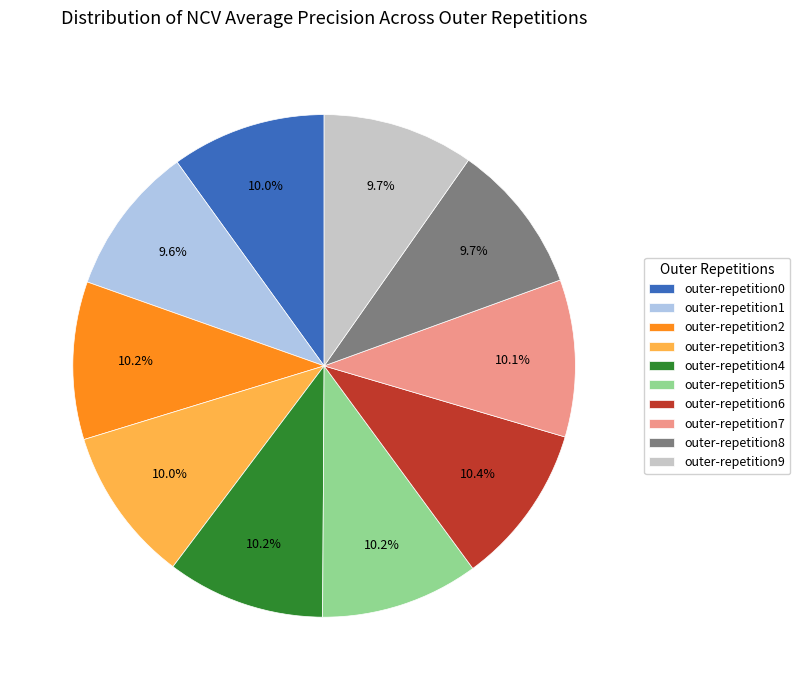

What portion of the pie excludes outer-repetition0?

90.0%